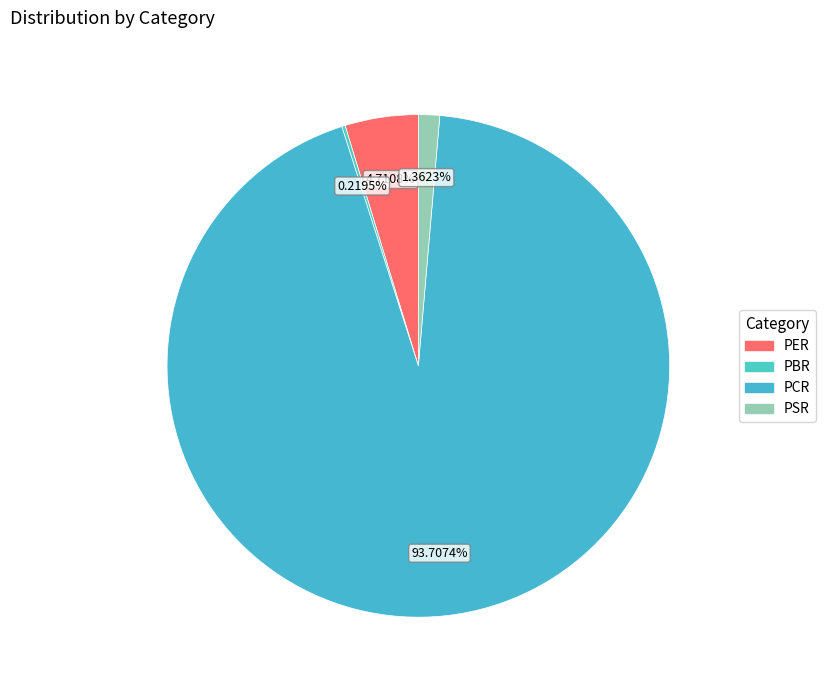

How many segments does this pie chart have?

4